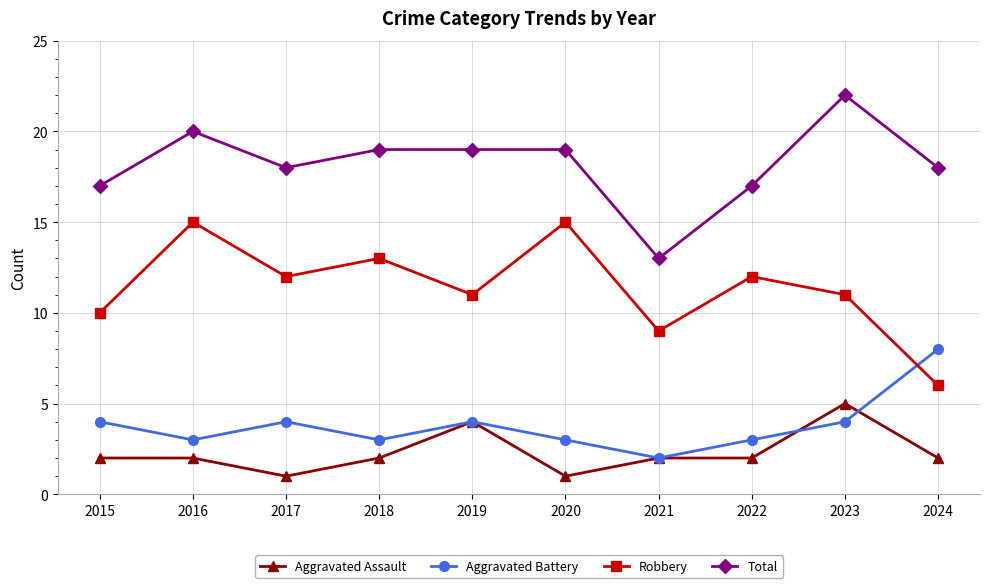

True or false: Aggravated Assault and Total intersect in this chart.

False